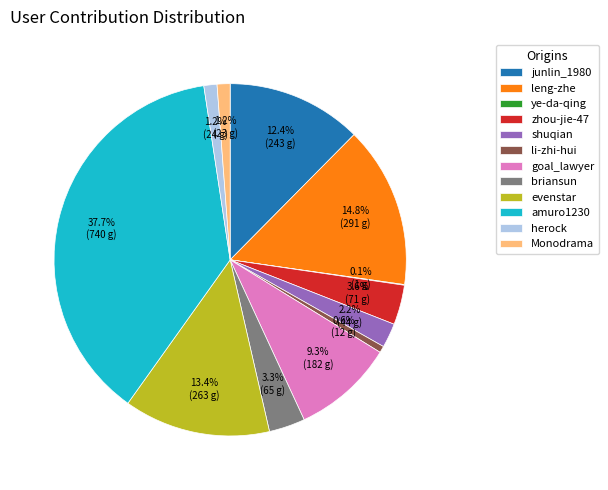

Is there a majority slice in this chart?

No